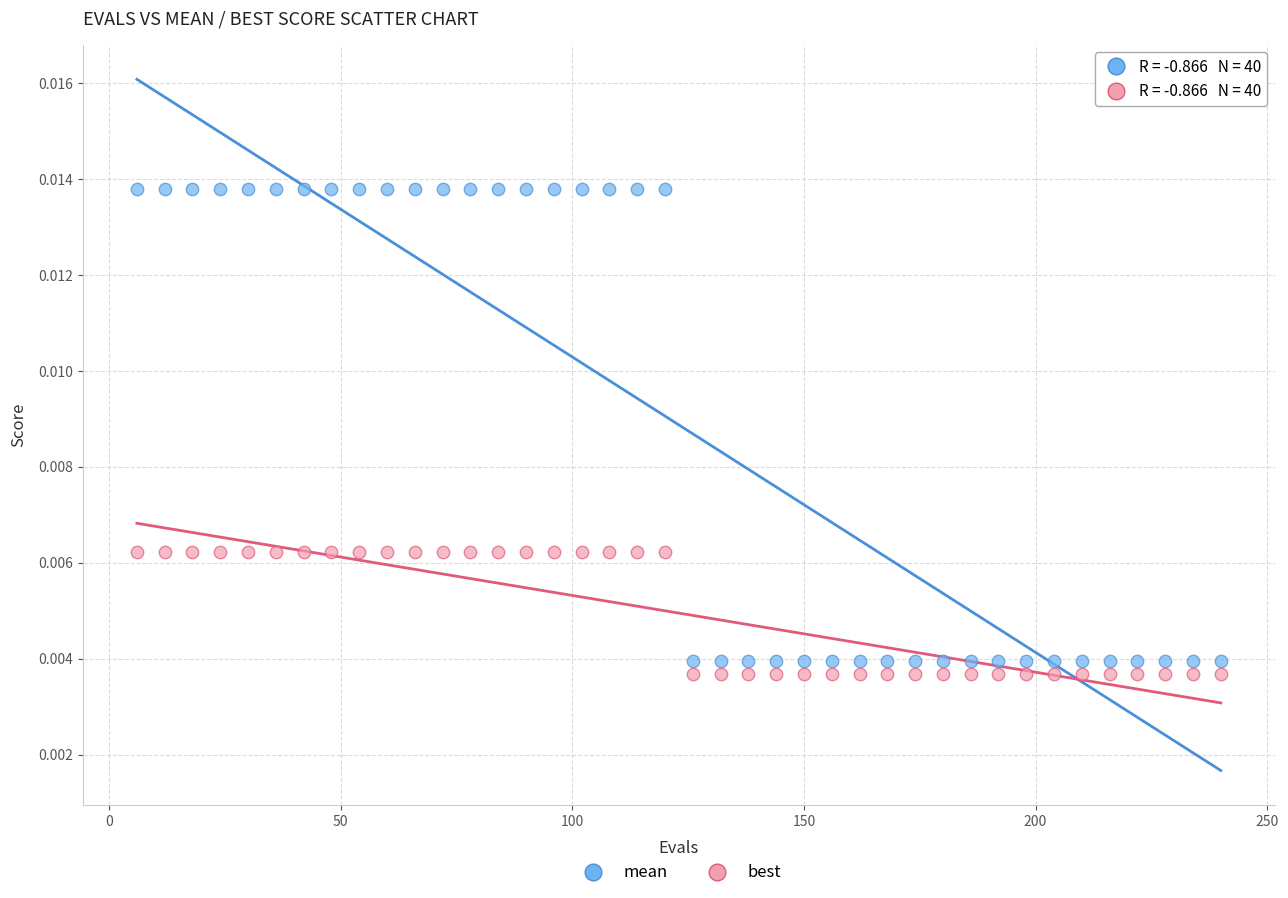

Which series contains the lowest Y value?

best